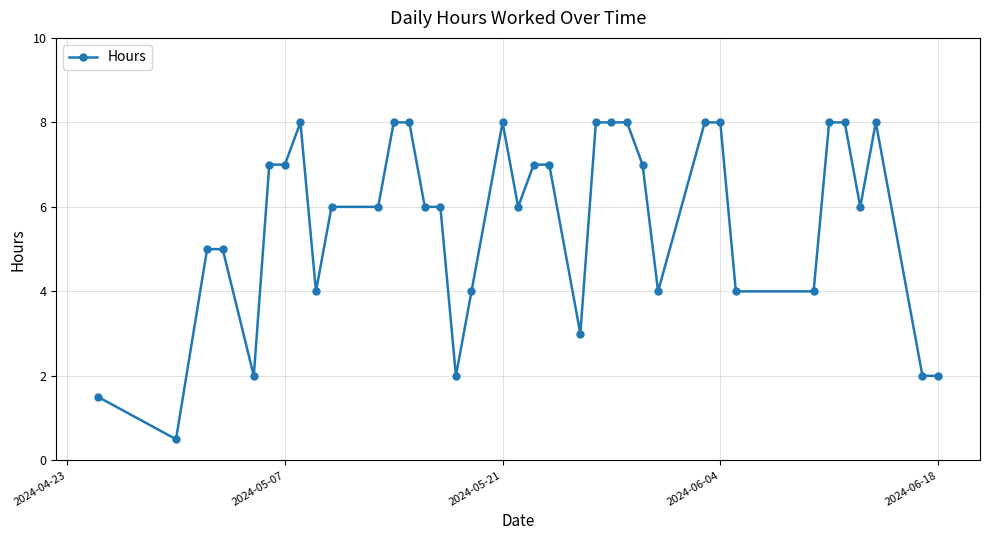

What is the smallest value displayed?

0.5